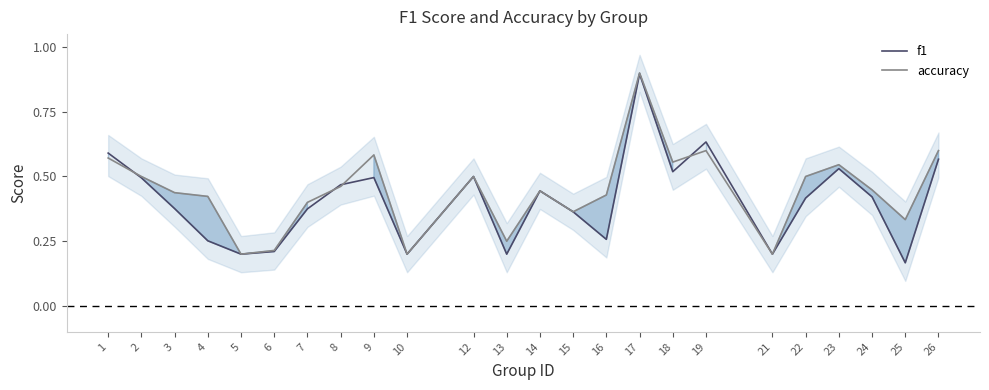

The f1 series shows 0.2 at 21. True or false?

True